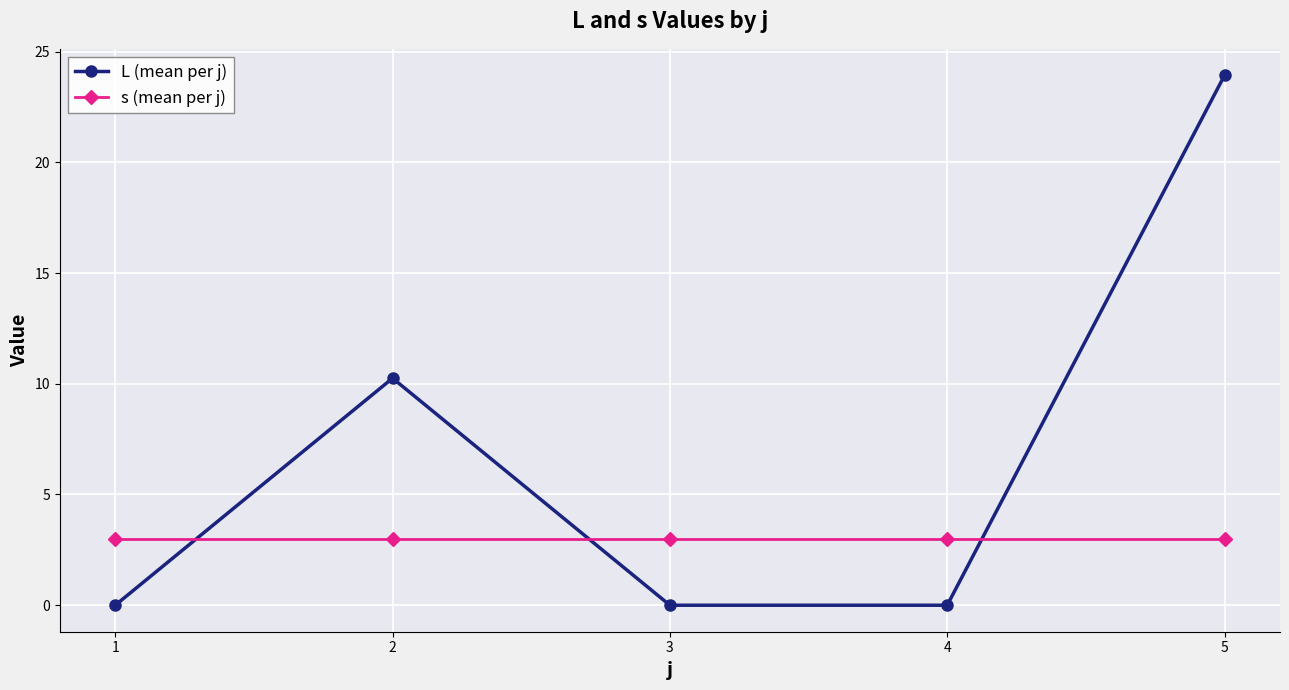

True or false: s (mean per j) has a value of 3.0 at 3.

True